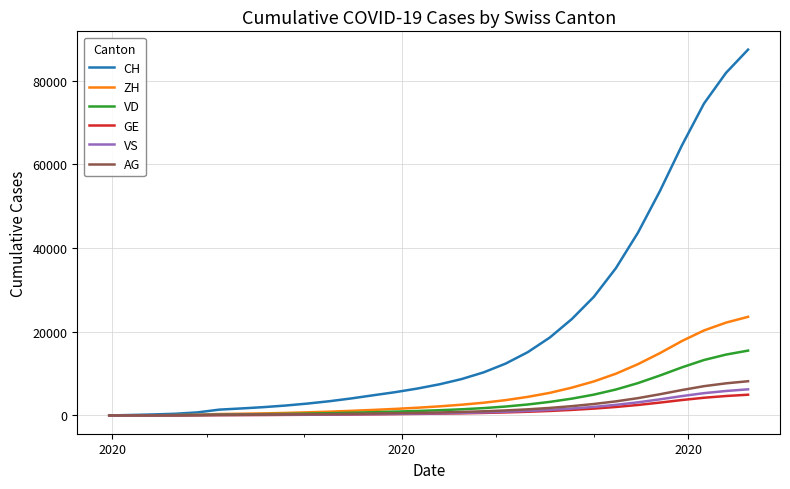

What is the highest value of the ZH series?

23568